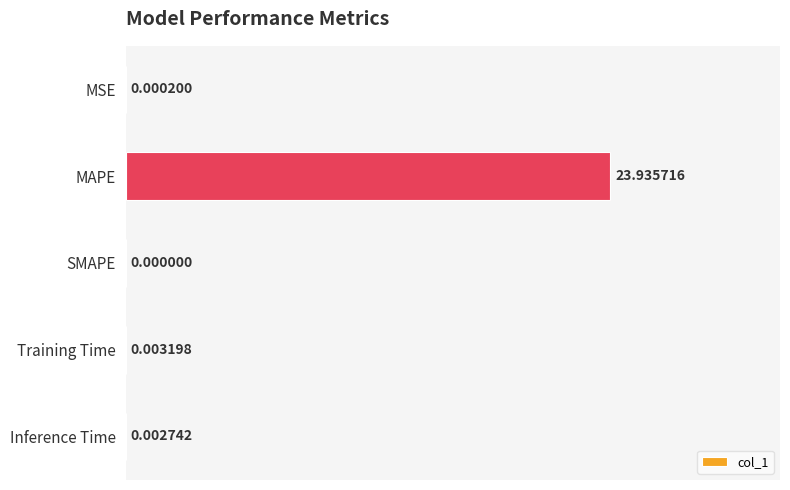

What is the change in value from MAPE to SMAPE?

-23.9